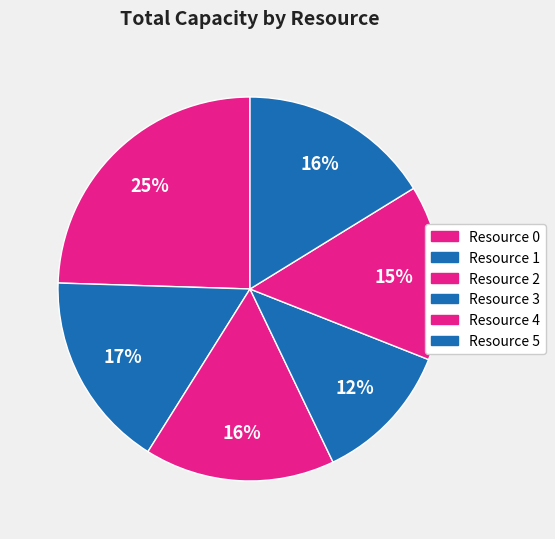

What is the ratio of the value at Resource 0 to the value at Resource 3?

2.1